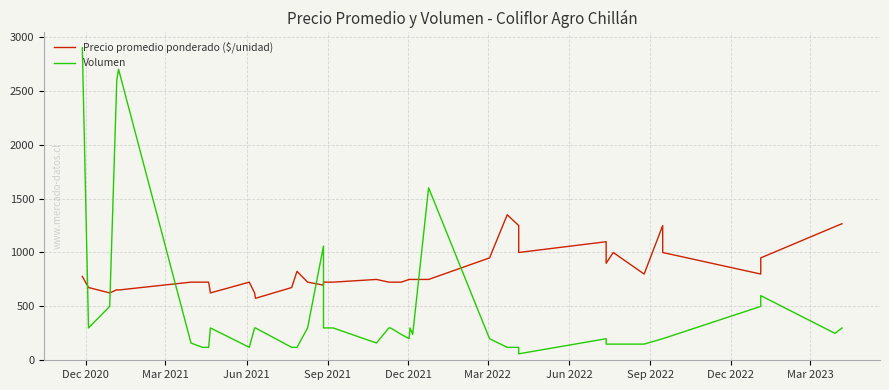

How many values in the Volumen series exceed 250?

19